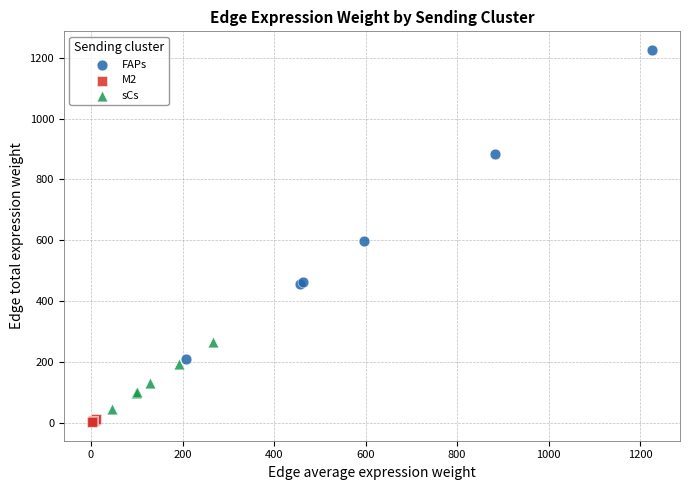

Which series reaches the maximum Y coordinate?

FAPs